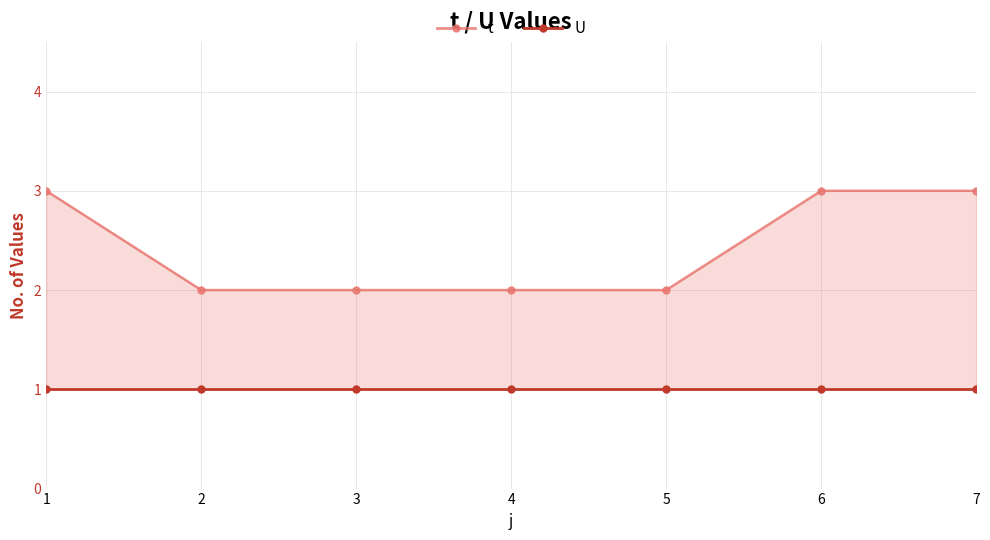

Reading left to right, transcribe all the data shown in this chart.

t: 3	2	2	2	2	3	3
U: 1	1	1	1	1	1	1